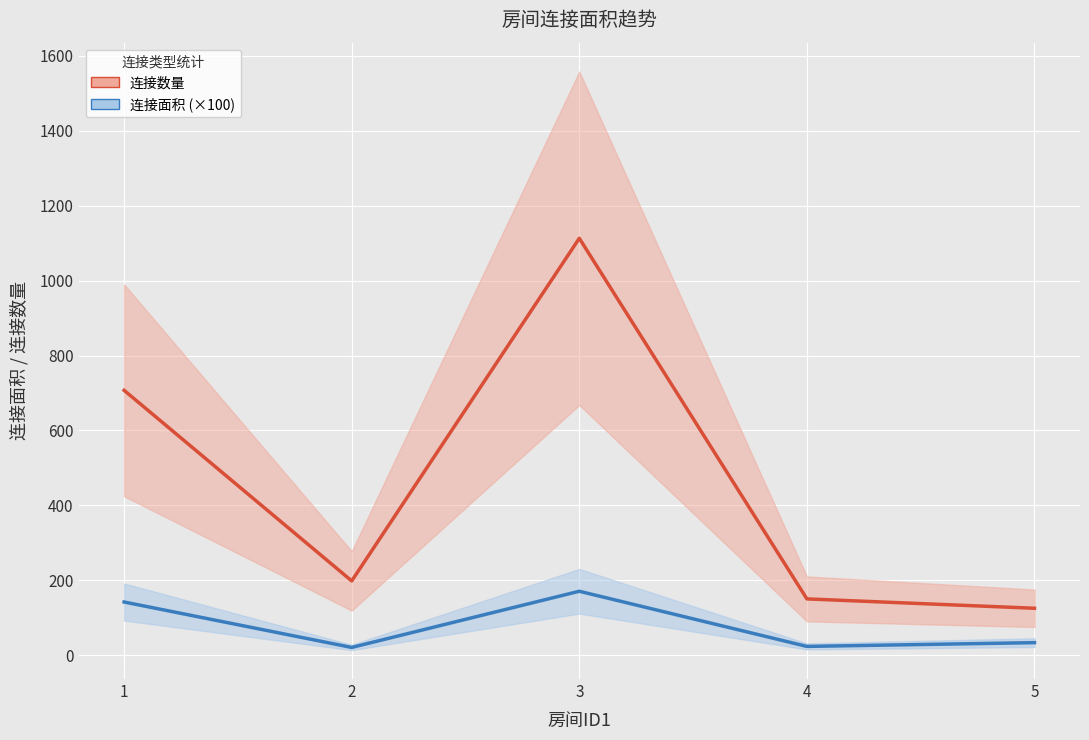

Which series has the widest spread of values?

连接数量